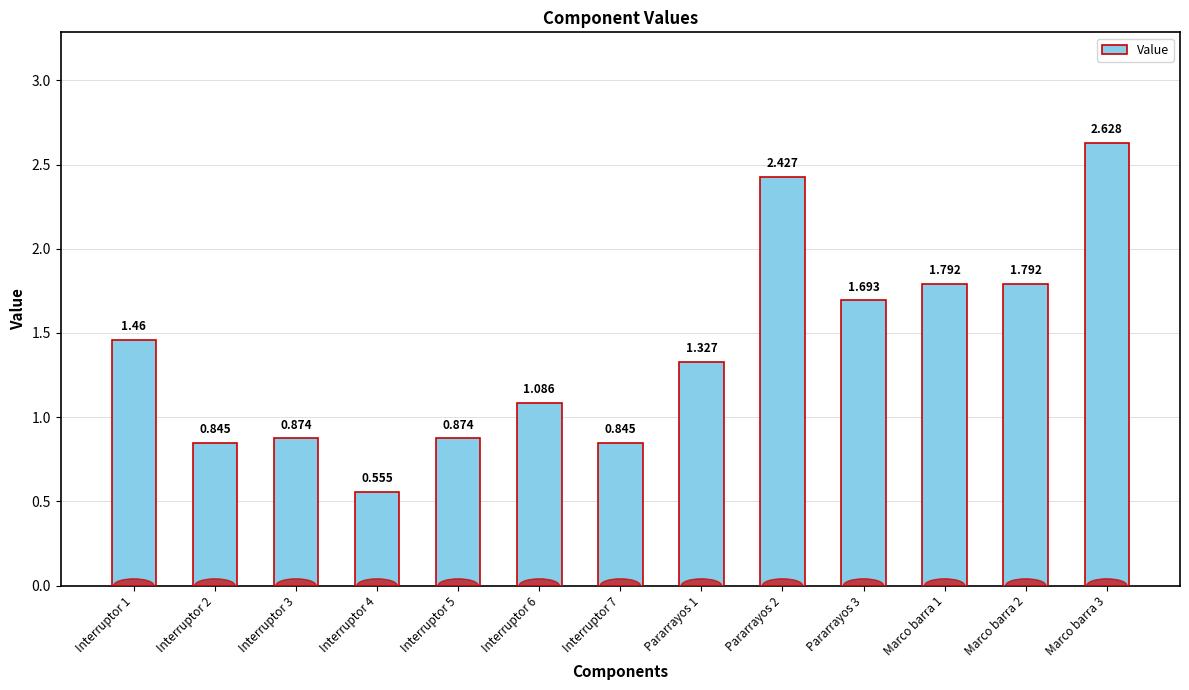

Rank the categories by value from highest to lowest.

Marco barra 3, Pararrayos 2, Marco barra 1, Marco barra 2, Pararrayos 3, Interruptor 1, Pararrayos 1, Interruptor 6, Interruptor 3, Interruptor 5, Interruptor 2, Interruptor 7, Interruptor 4